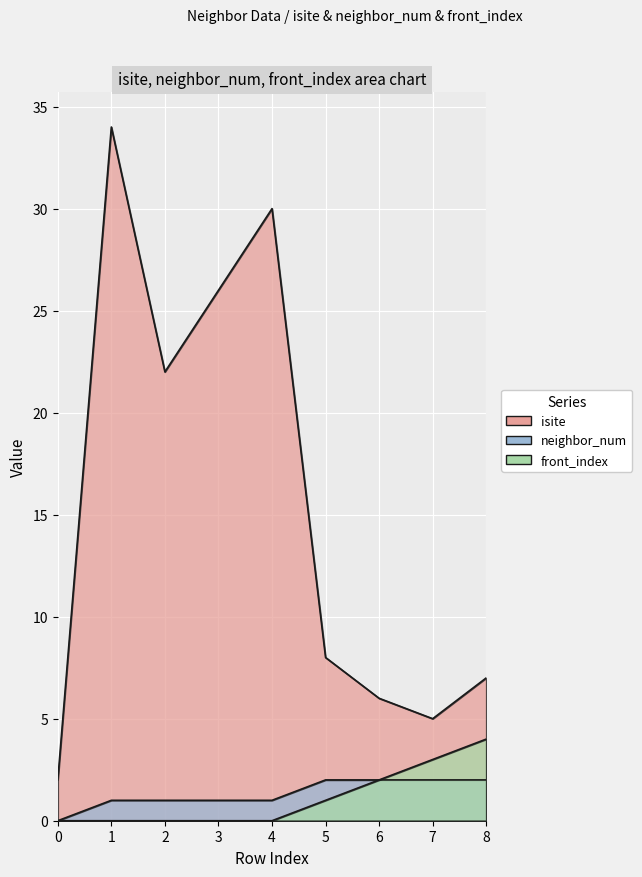

Which series changed the most between 0 and 8?

isite